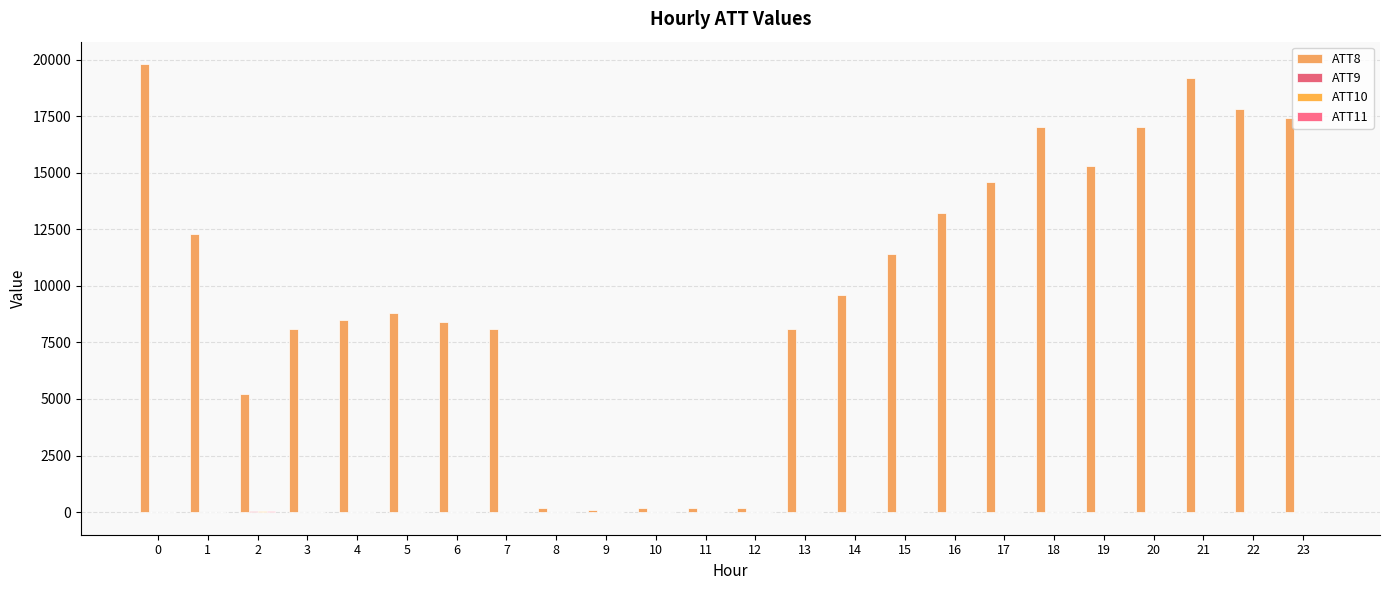

How many data points does each series have?

24